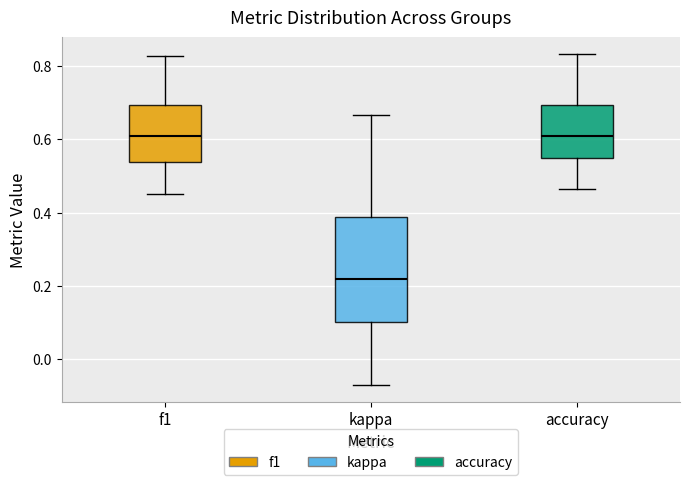

Which box is the tallest, from its lower edge to its upper edge?

kappa